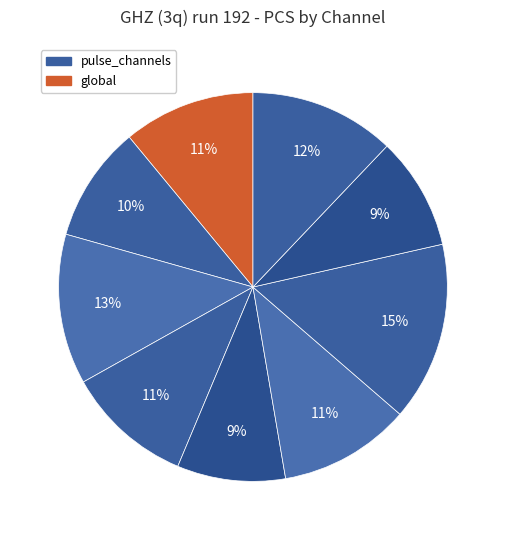

How many segments does this pie chart have?

9